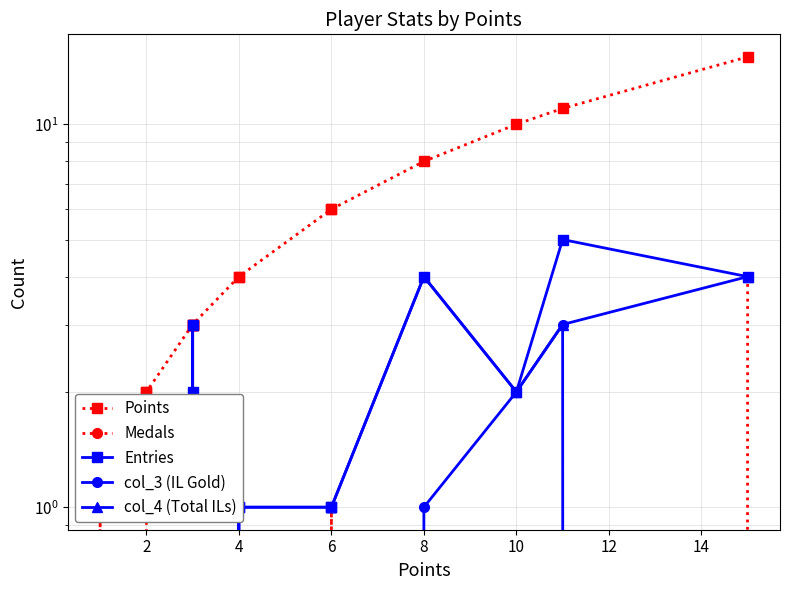

At which label is Medals closest to 2?

6